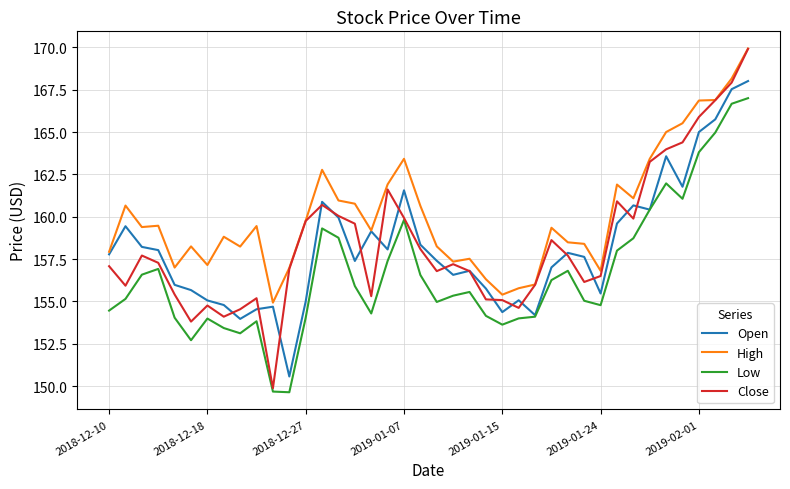

Which series has the largest total across all categories?

High